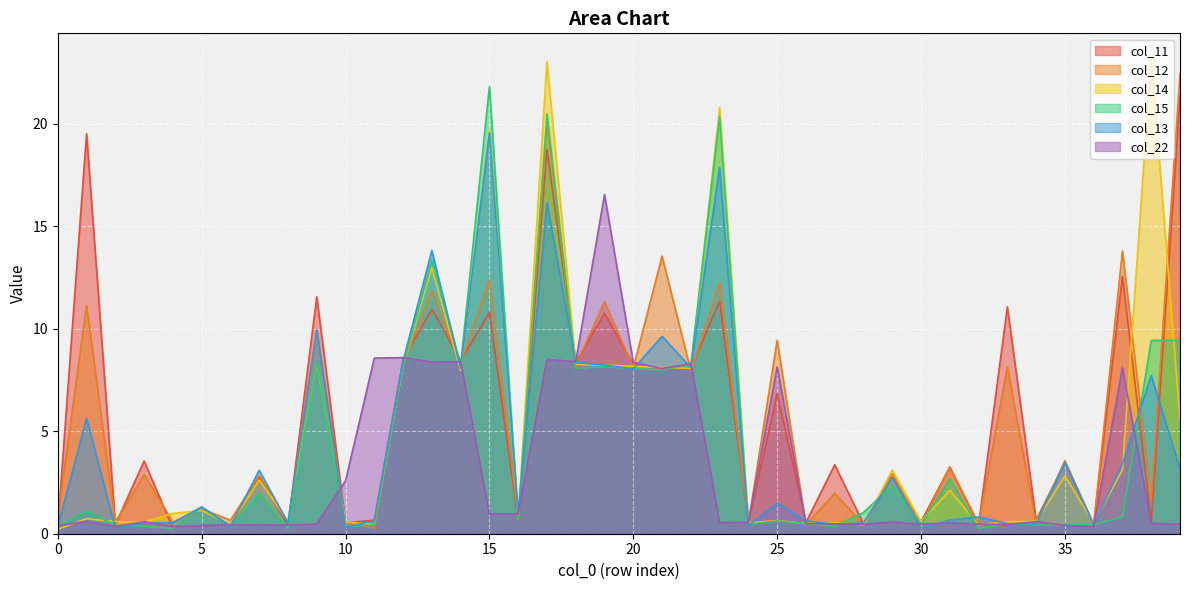

At which category is the sum across all series the highest?

17